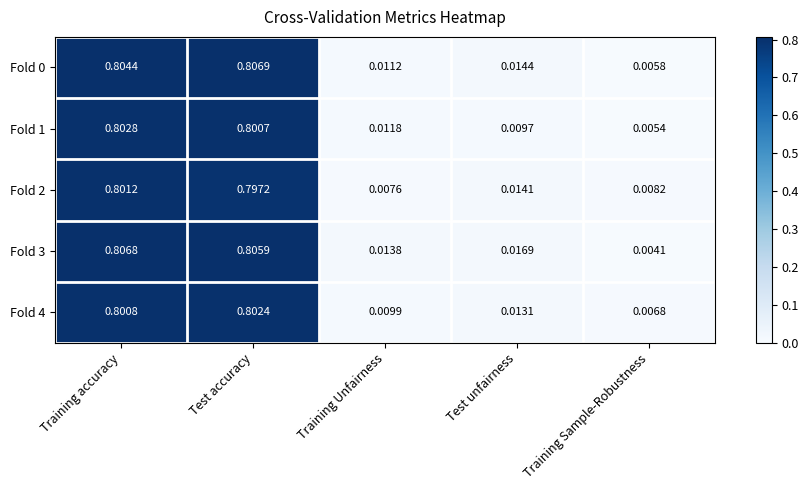

What is the total value across all series at Test unfairness?

0.1